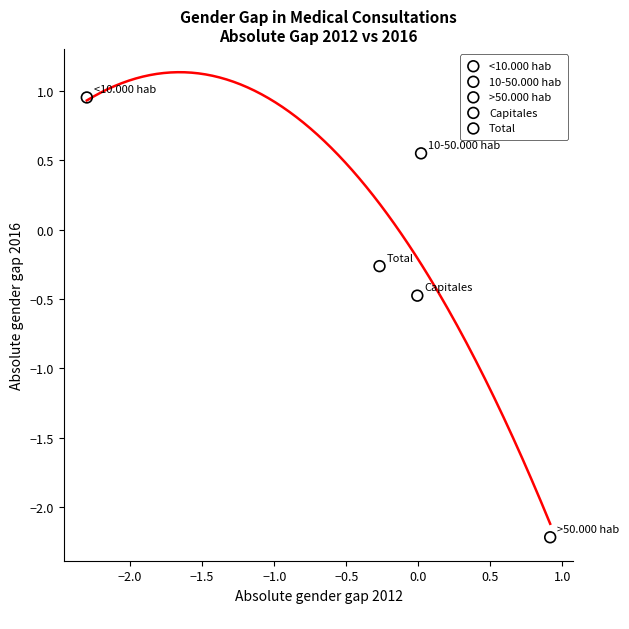

What are all the series names shown in the legend?

<10.000 hab, 10-50.000 hab, >50.000 hab, Capitales, Total